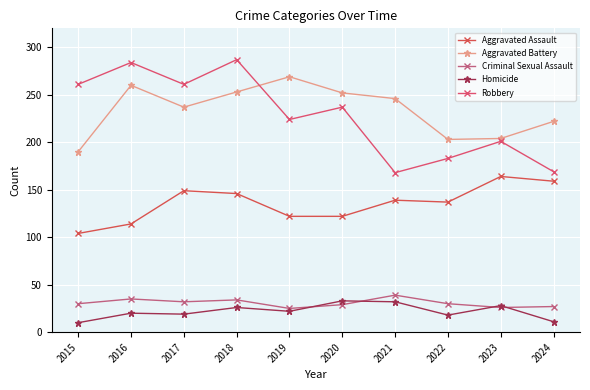

At which label does Homicide first exceed 22?

2018